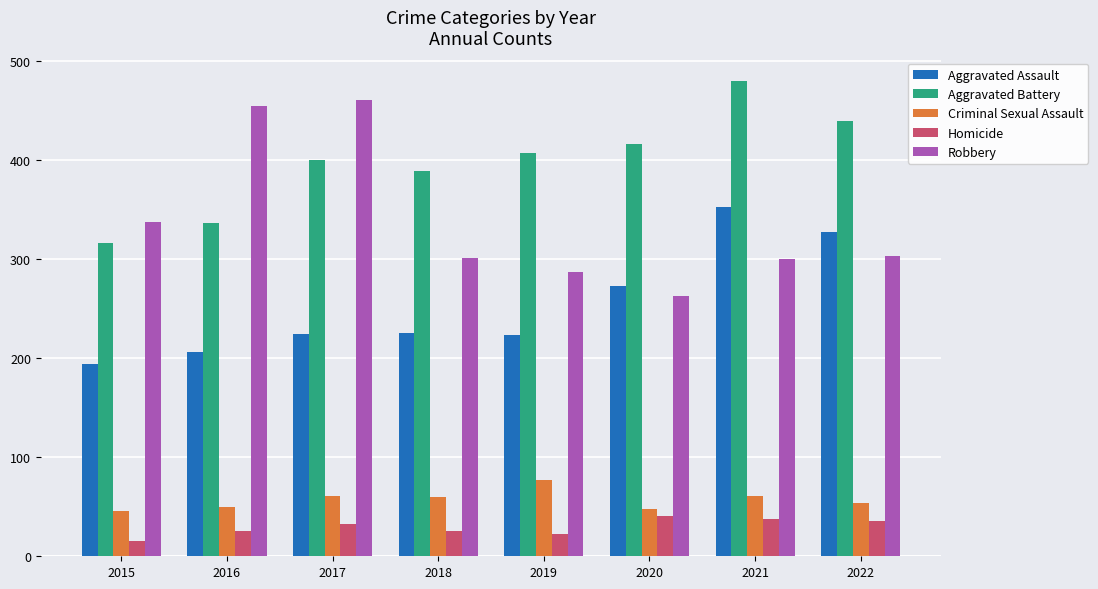

What is the minimum value for Robbery?

263